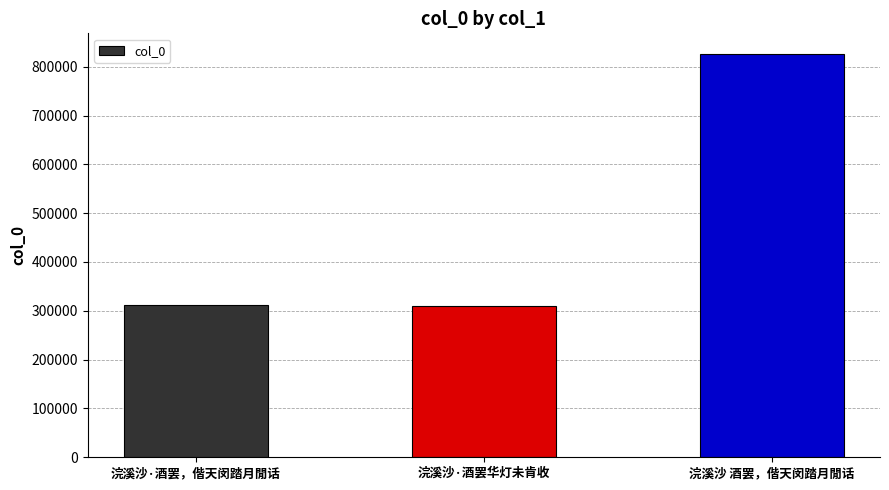

What is the value of the 2nd bar from the left?

309722